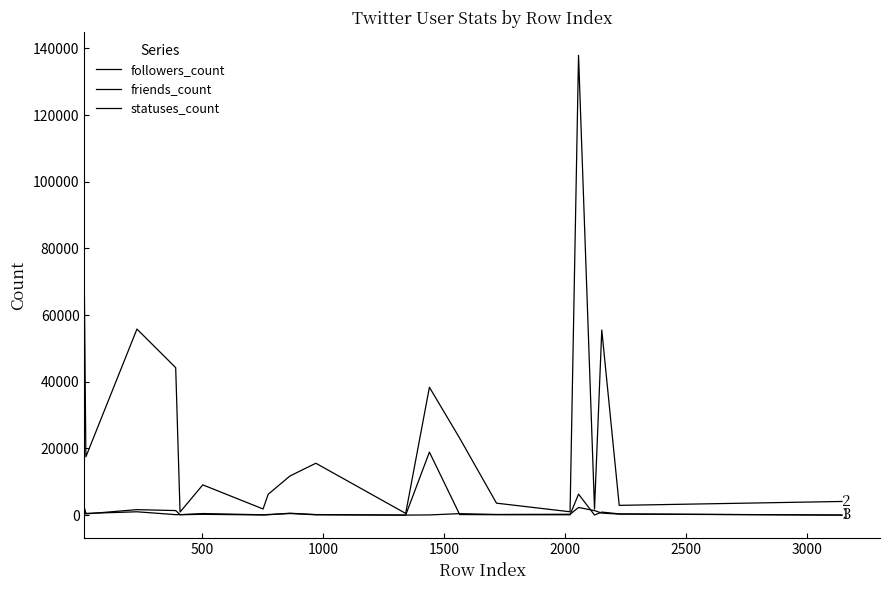

Reading left to right, what are all the values shown in this chart?

followers_count: 1296	357	1637	1357	106	232	48	178	469	90	0	18898	167	114	95	6285	28	906	364	4
friends_count: 2180	507	992	137	139	462	92	94	565	156	0	51	434	192	254	2283	1350	595	298	8
statuses_count: 65874	17480	55810	44235	923	9067	1835	6239	11732	15554	501	38347	23077	3582	996	137930	1822	55517	2920	4089